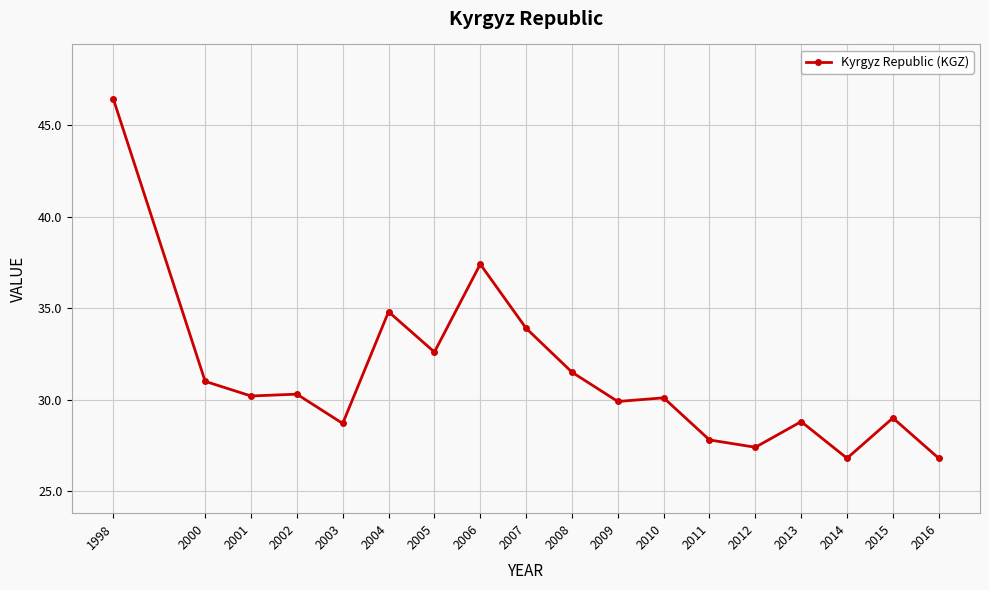

Count the number of categories in the chart.

18